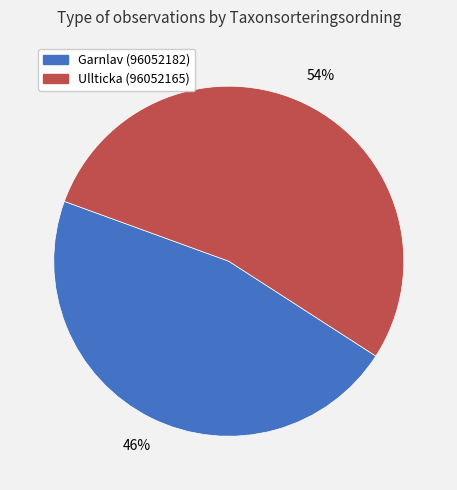

What is the smallest slice in the pie chart?

Garnlav (96052182)